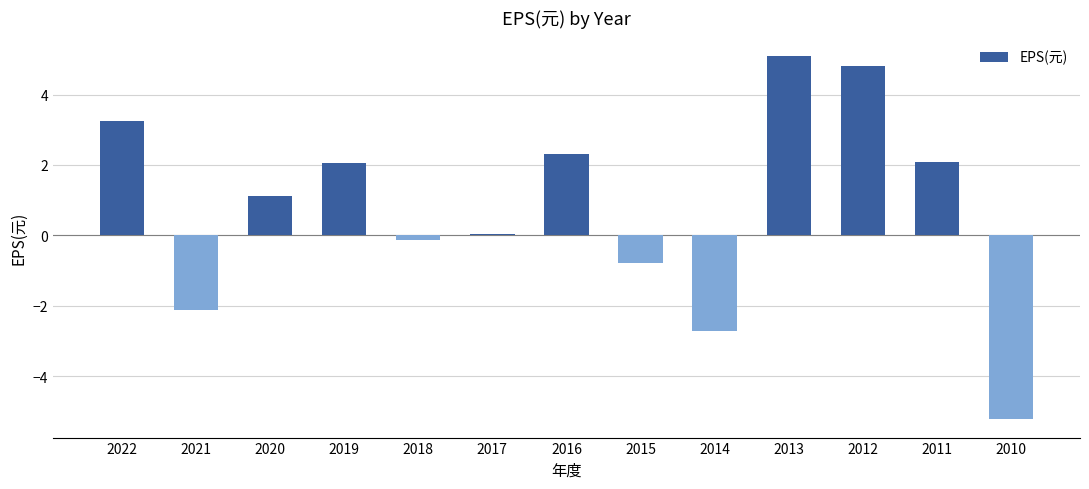

At which label does the data first exceed 1?

2022